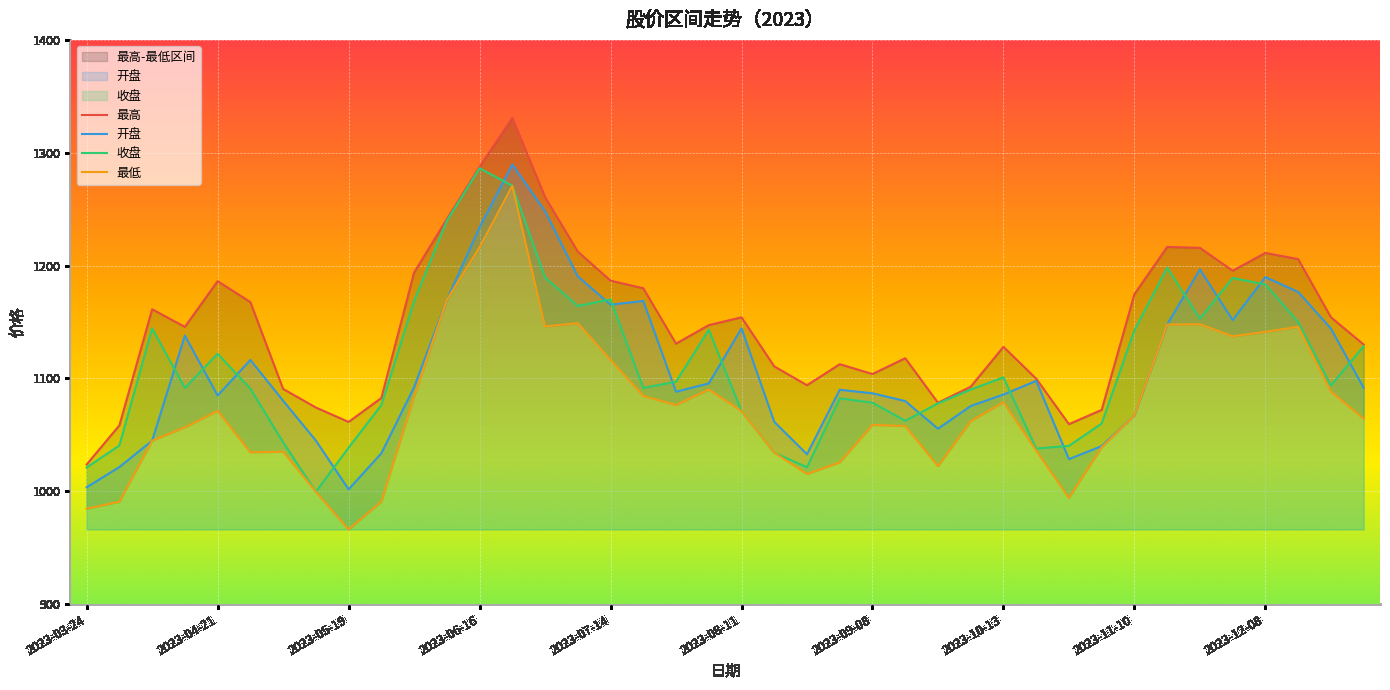

In 开盘, how many points are lower than both neighbors (excluding endpoints)?

8